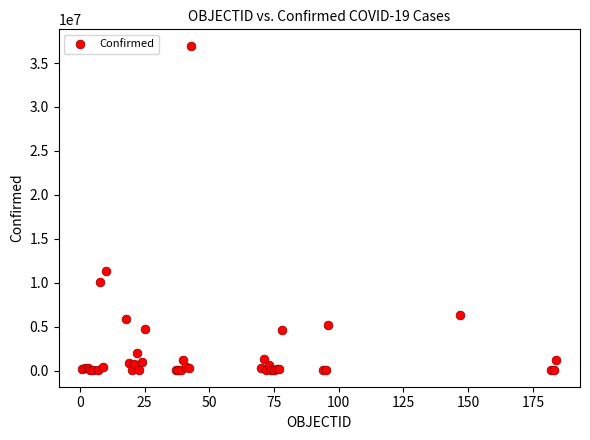

What Y value in the scatter plot is closest to 18497678?

11347698